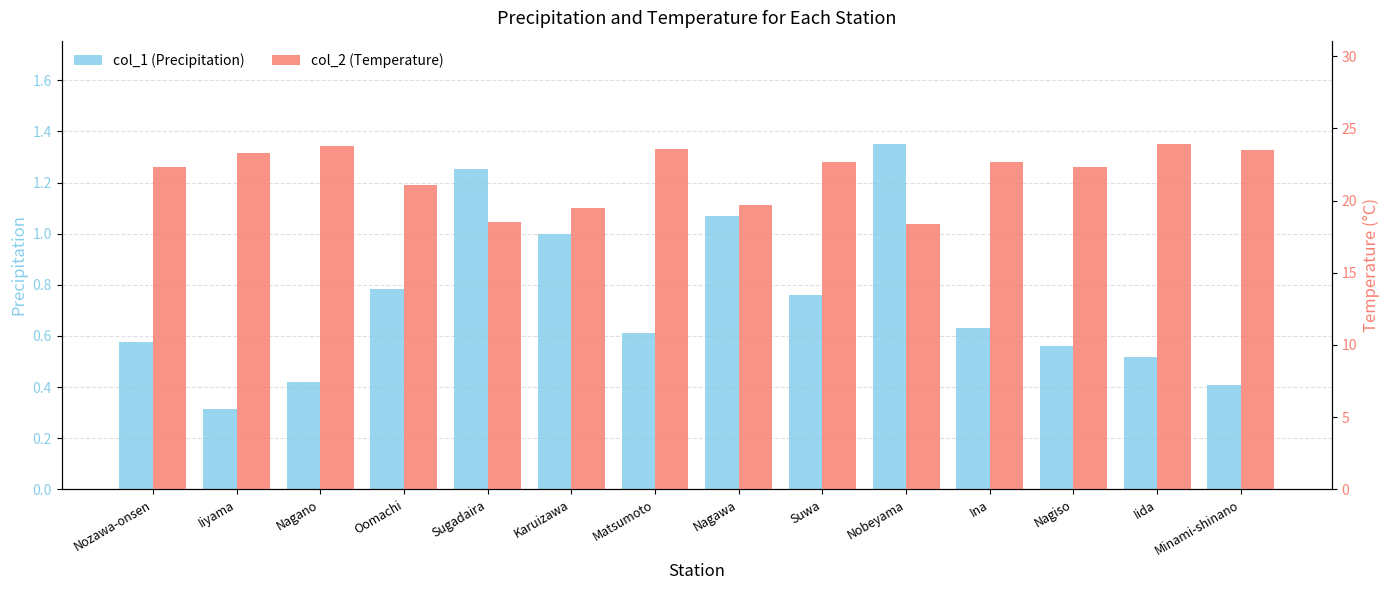

The value of col_2 (Temperature) at Suwa is 22.7. True or false?

True